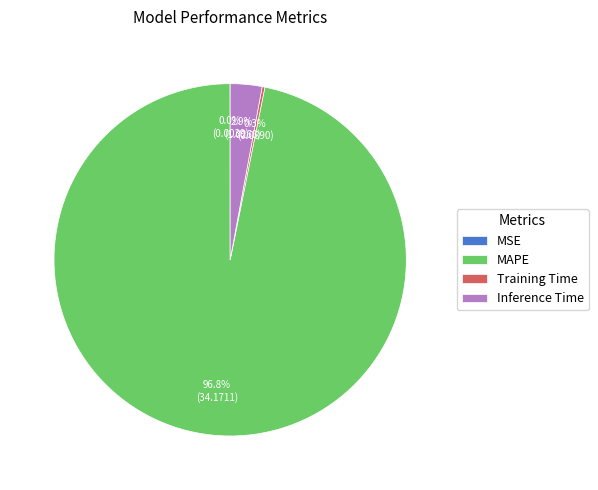

Which slice is the largest?

MAPE